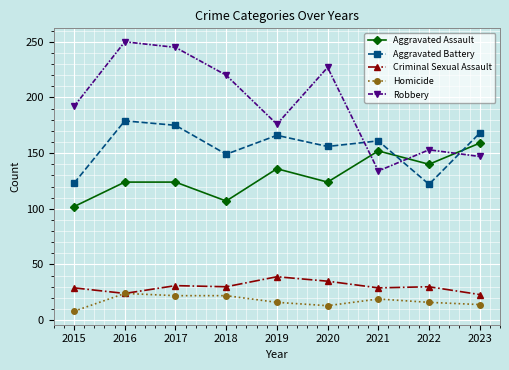

True or false: Homicide has more than 0 interior local peaks.

True